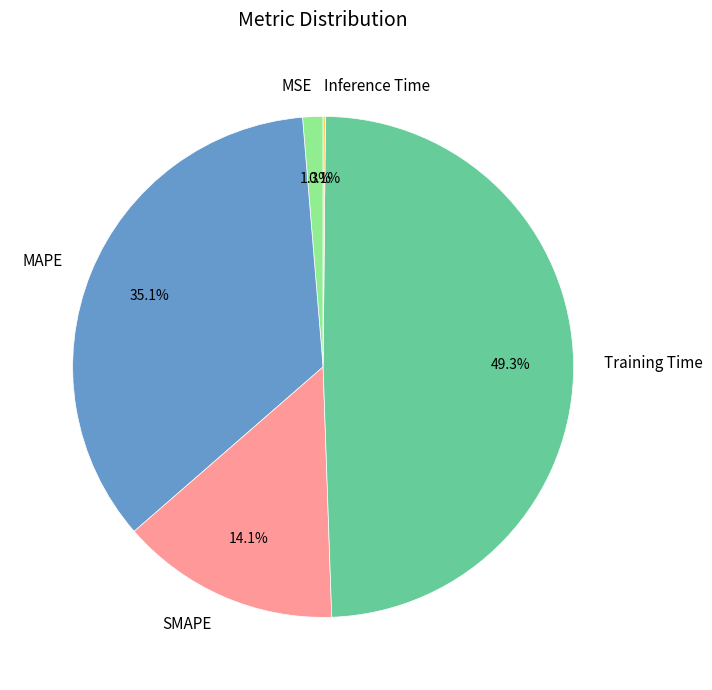

How much of the chart is everything except SMAPE?

85.9%